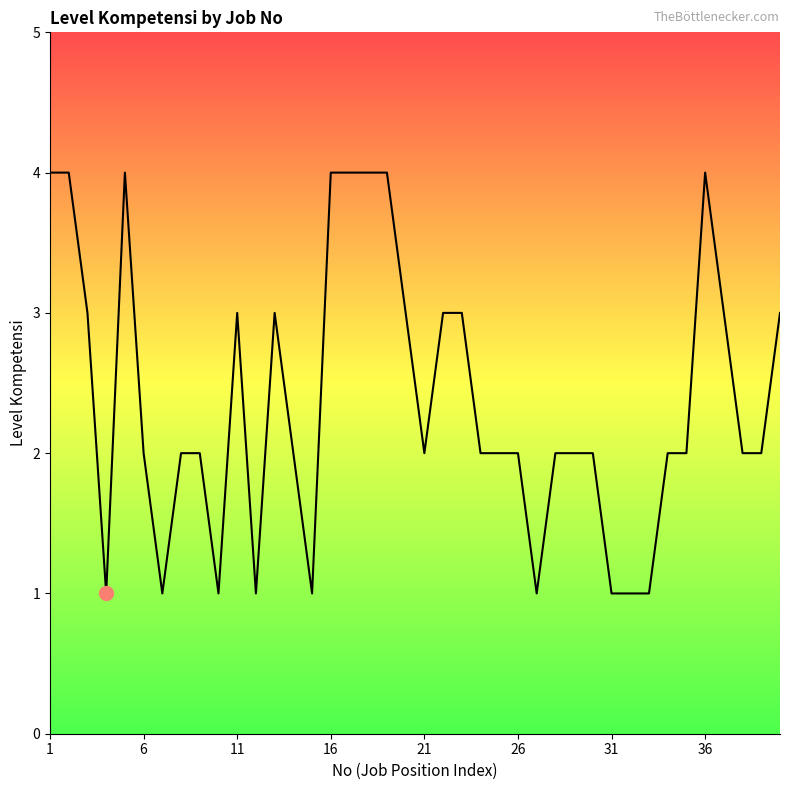

What is the difference between the maximum and minimum values?

3